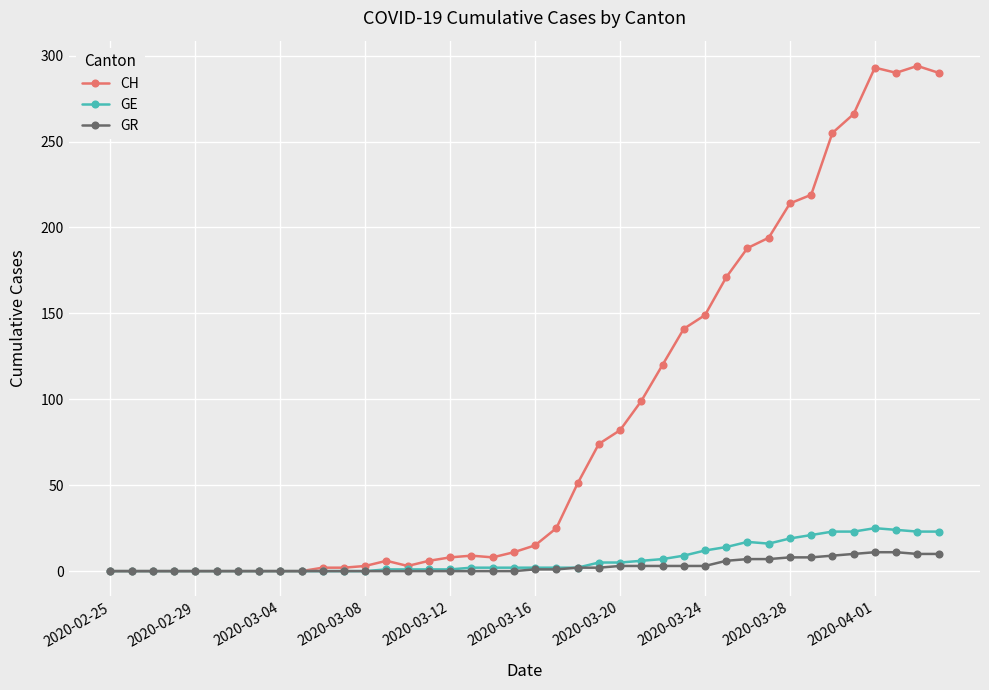

Which series has the largest total across all categories?

CH